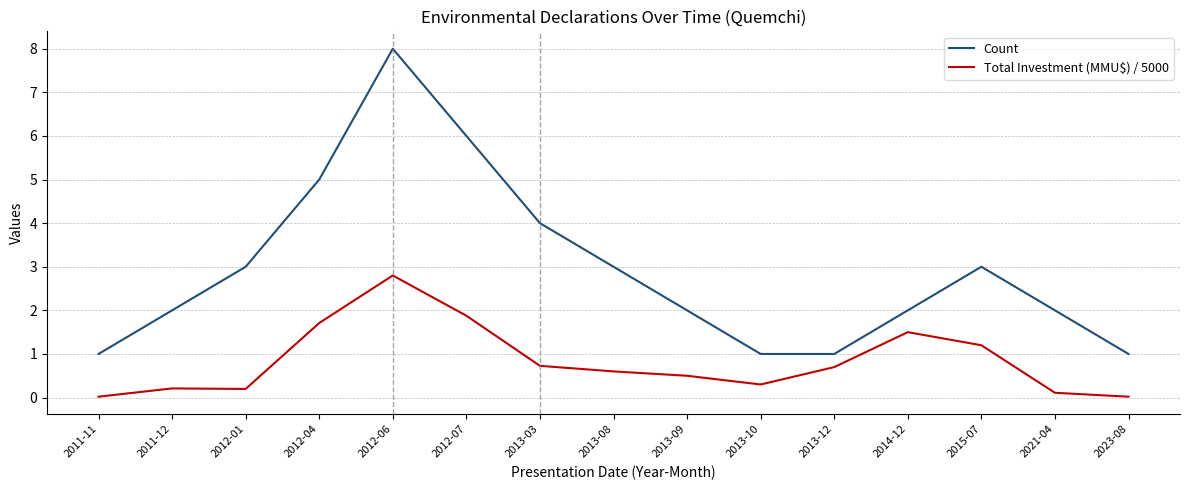

Rank the series at 2013-10 from highest to lowest value.

Count, Total Investment (MMU$) / 5000